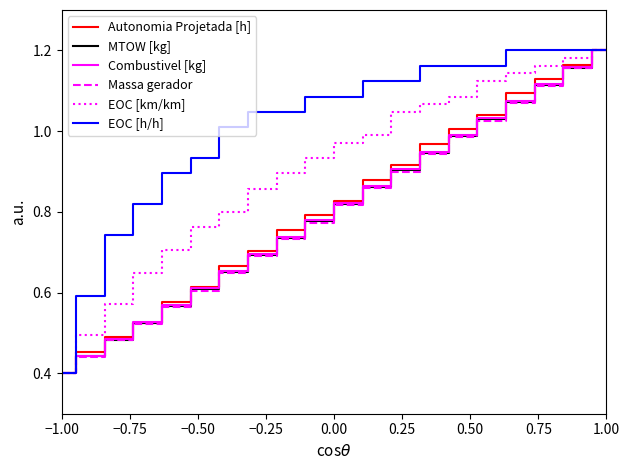

At which label is Autonomia Projetada [h] closest to 0?

−1.00